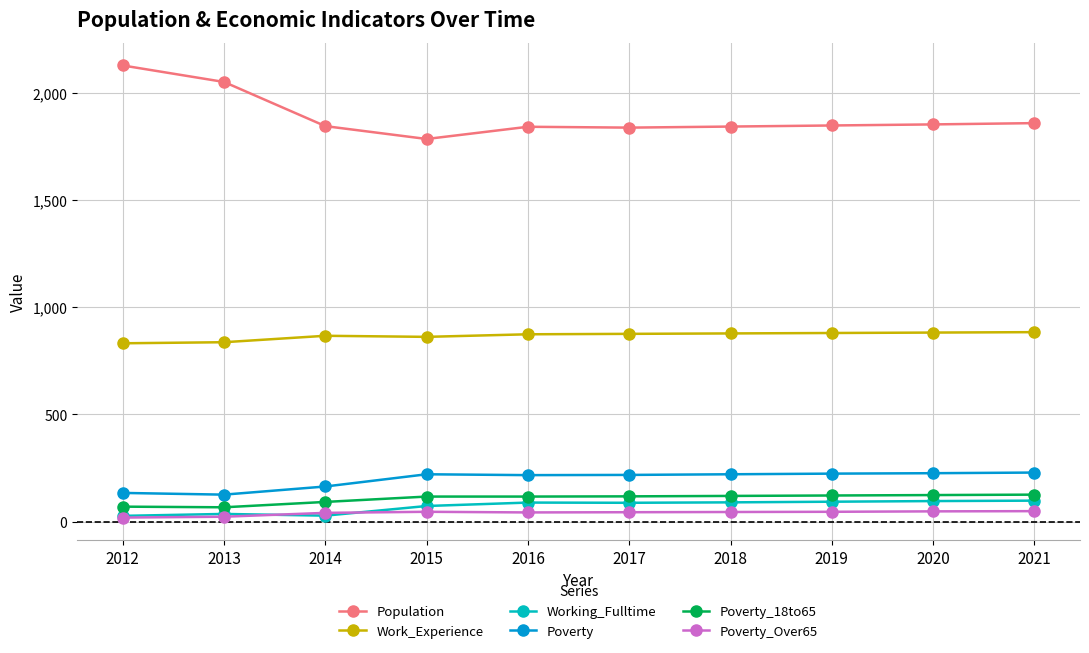

True or false: Working_Fulltime and Poverty intersect in this chart.

False